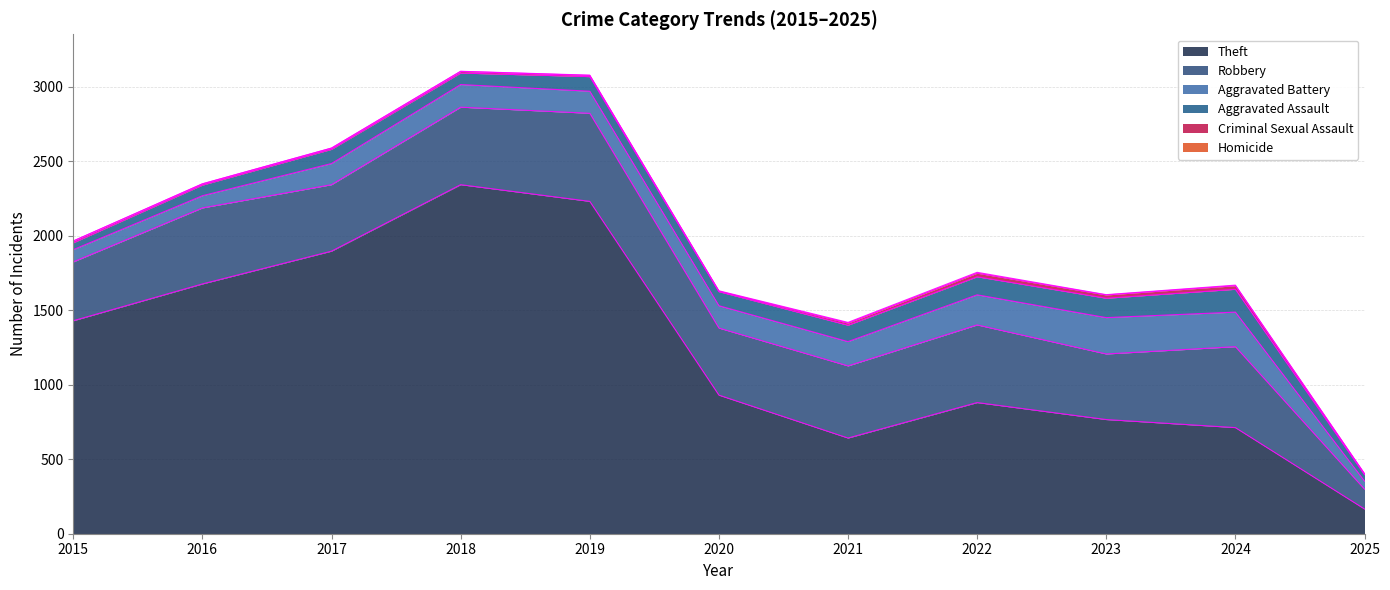

True or false: Aggravated Assault and Criminal Sexual Assault intersect in this chart.

False